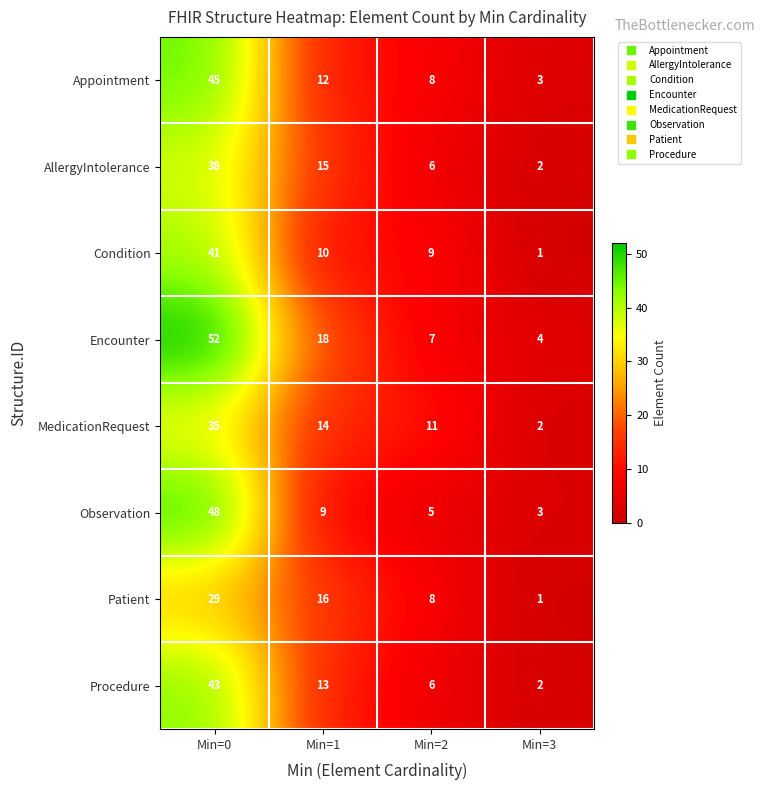

What is the minimum value shown in the chart?

1